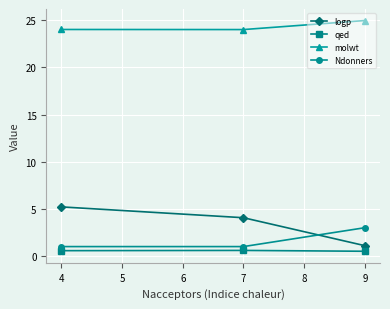

What is the value of the qed point at the 1st from the left?

0.6